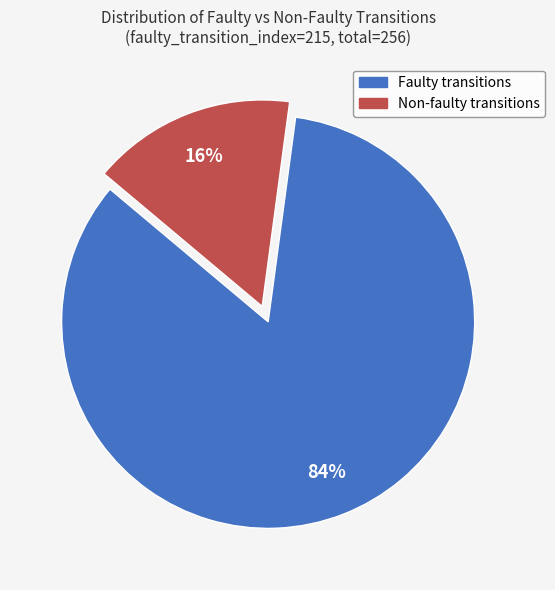

To the nearest percent, what percentage of the pie is Faulty transitions?

84%